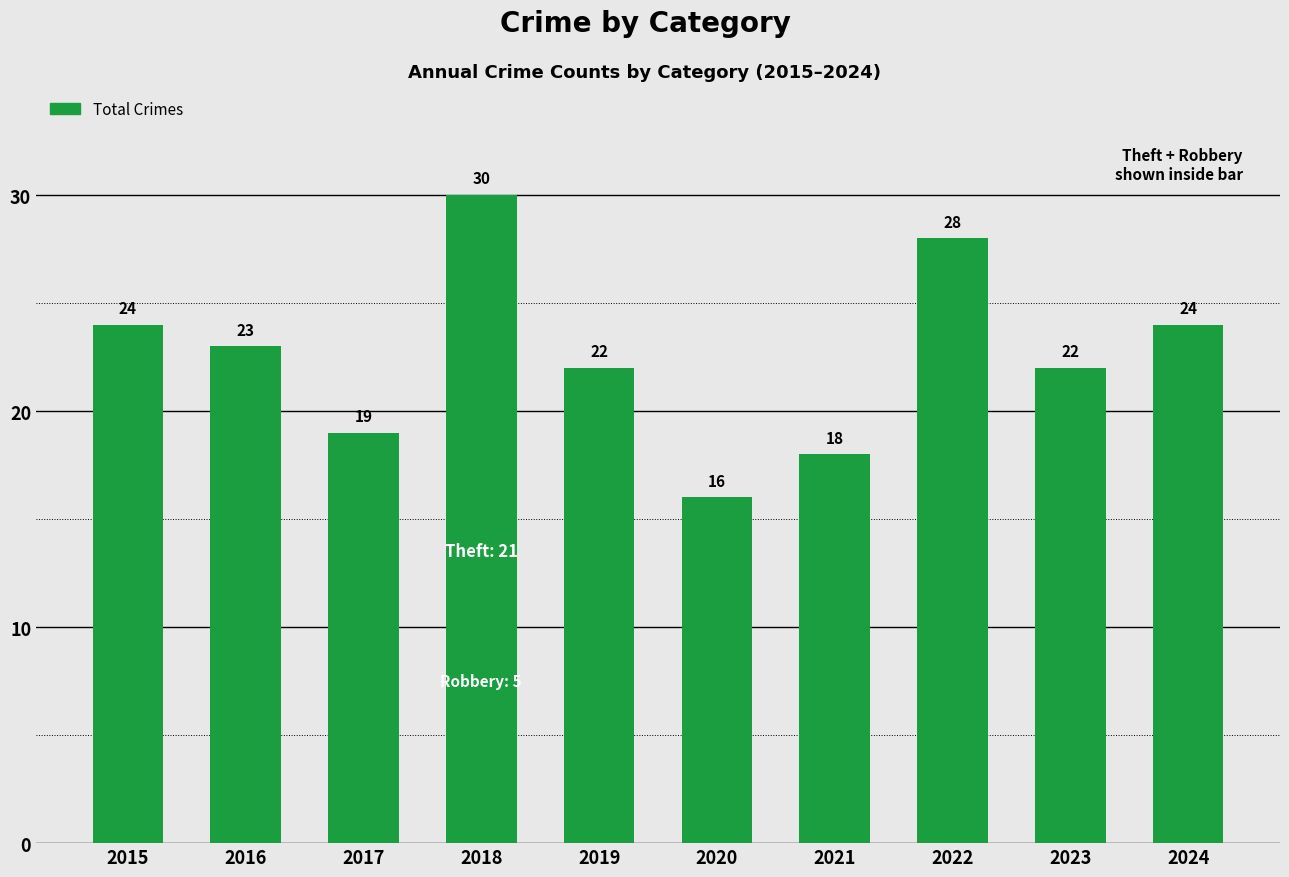

At which label does the data first exceed 23?

2015